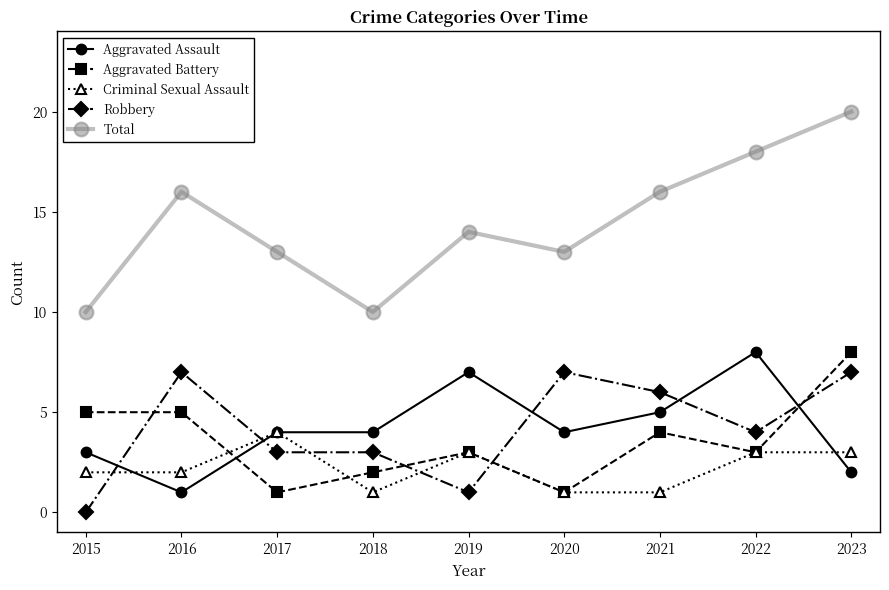

How many lines are shown in the chart?

5